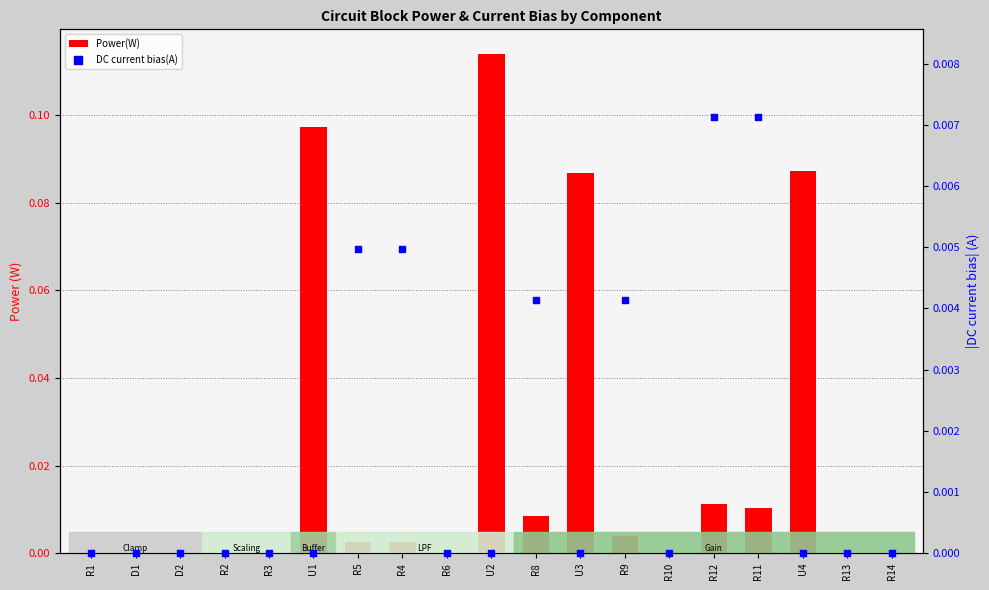

At how many categories does at least one series exceed 0?

18